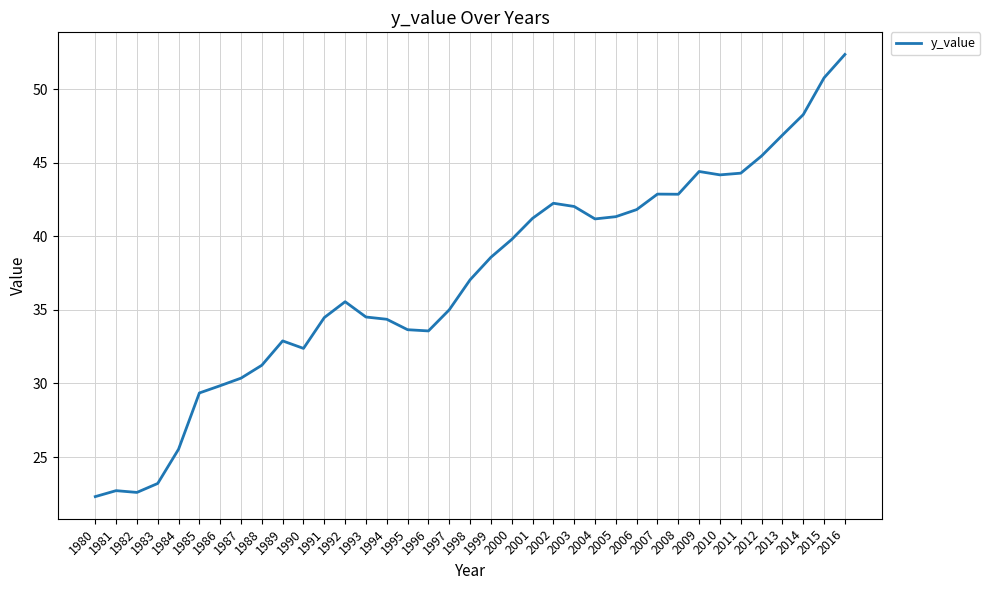

At which label is the value closest to 37?

1998